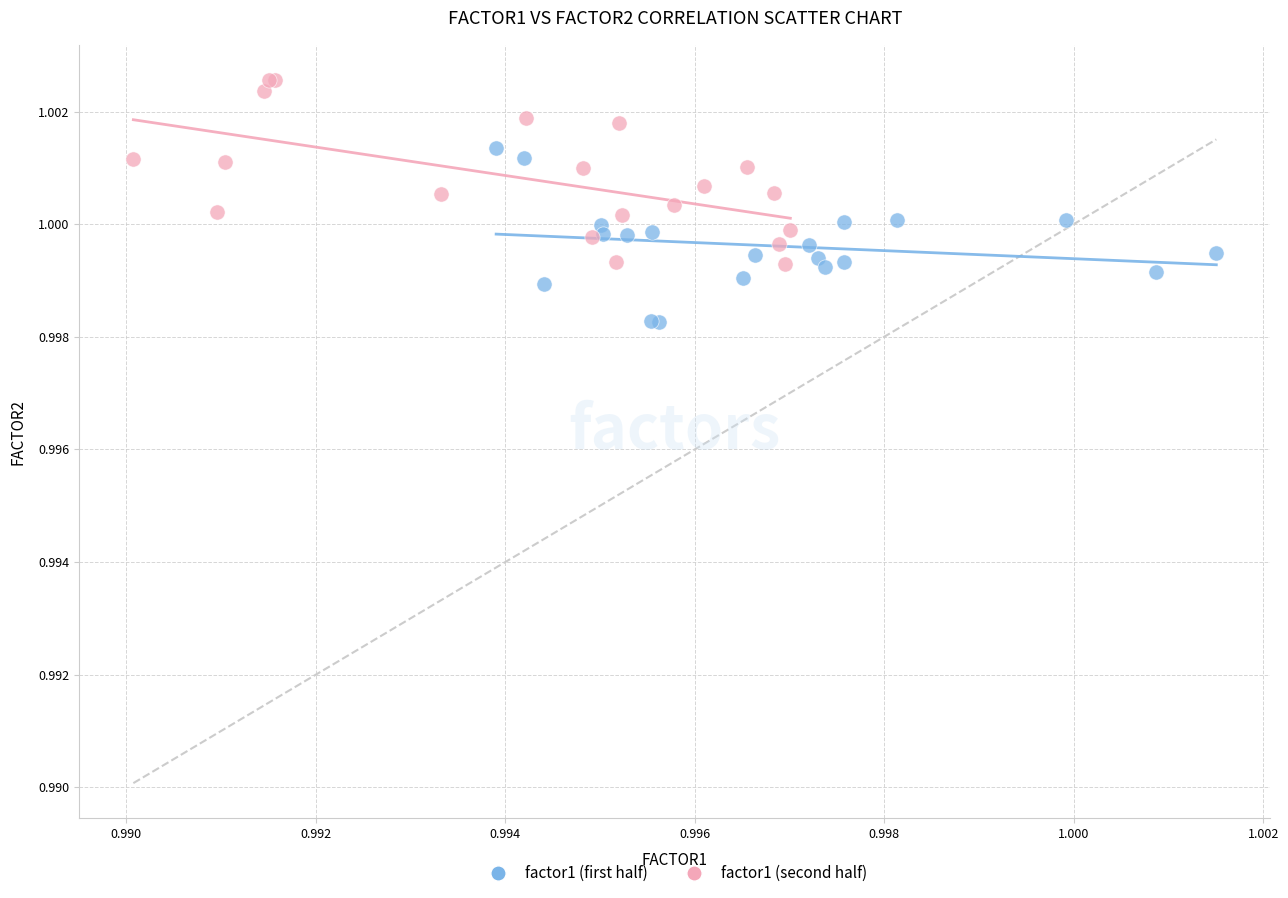

Which series contains the lowest Y value?

factor1 (first half)